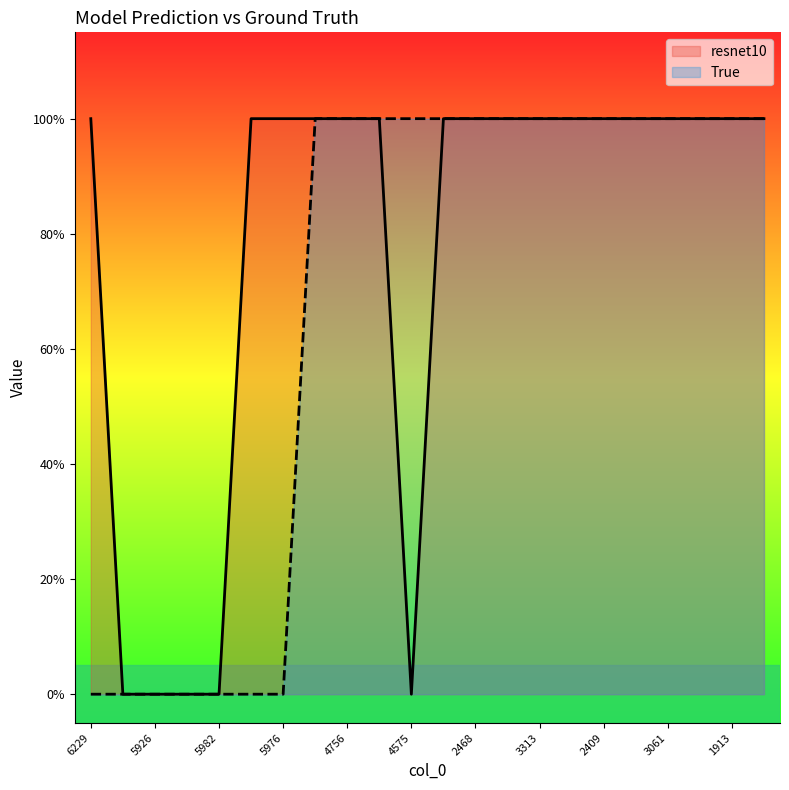

How many values in the True series are below 1?

7